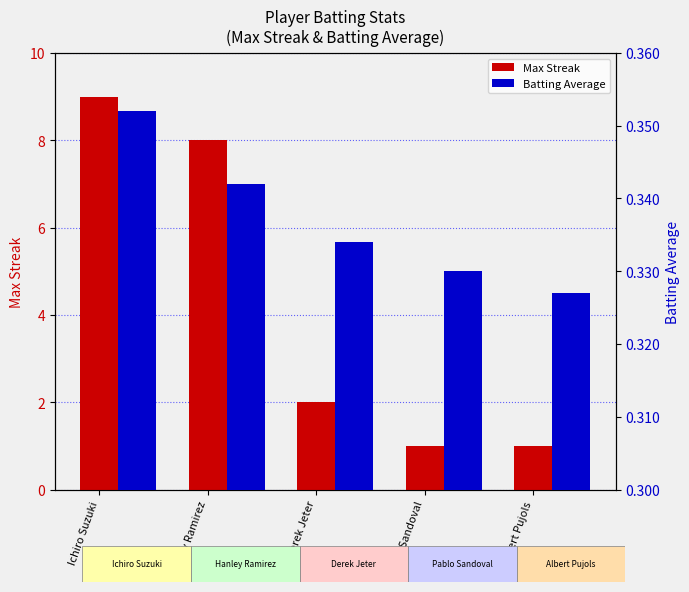

Where does the Max Streak series first go above 2?

Ichiro Suzuki